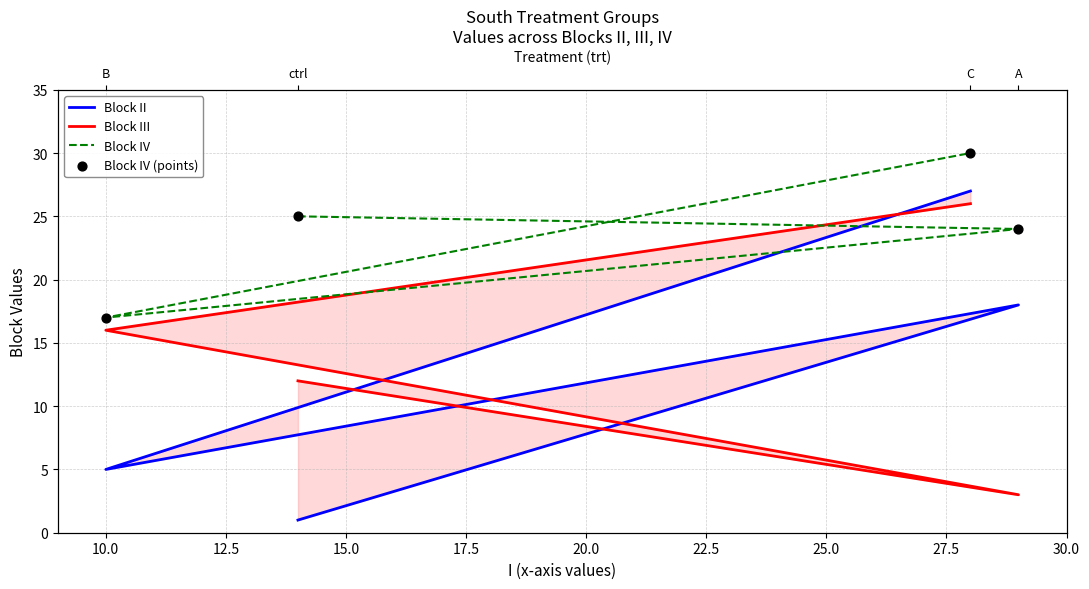

At how many categories does at least one series exceed 28?

1